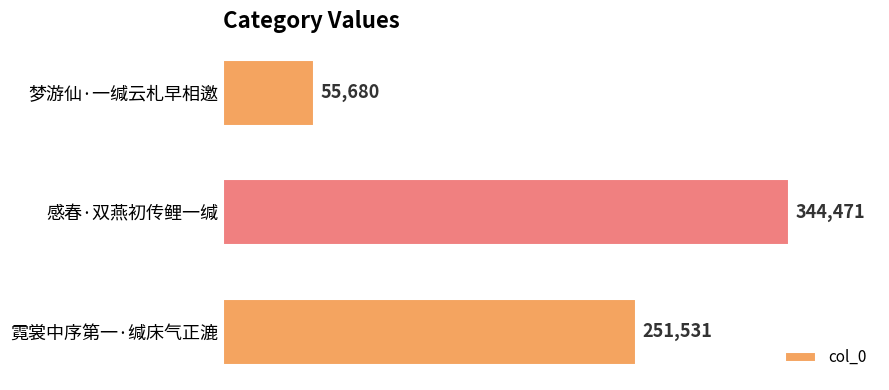

What is the maximum value shown in the chart?

344471